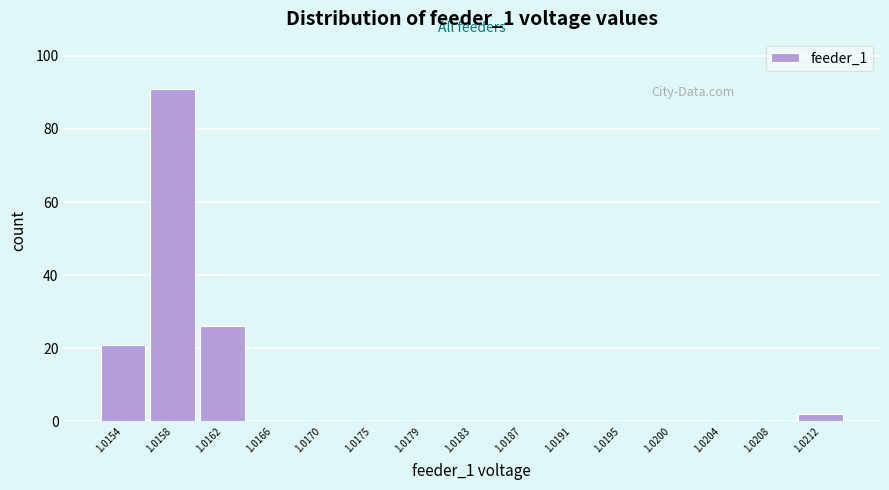

Reading right to left, extract all data points from this chart.

1.0212=2	1.0208=0	1.0204=0	1.0200=0	1.0195=0	1.0191=0	1.0187=0	1.0183=0	1.0179=0	1.0175=0	1.0170=0	1.0166=0	1.0162=26	1.0158=91	1.0154=21